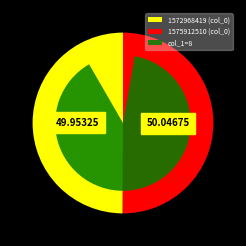

Which has a higher value, 1575912510 or 1572968419?

1575912510